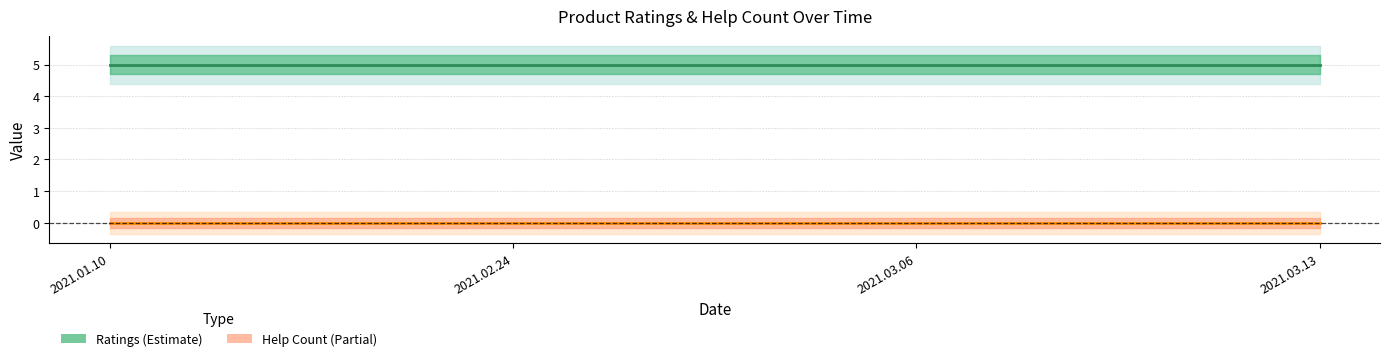

True or false: Help Count (Partial) and Ratings (Estimate) intersect in this chart.

False